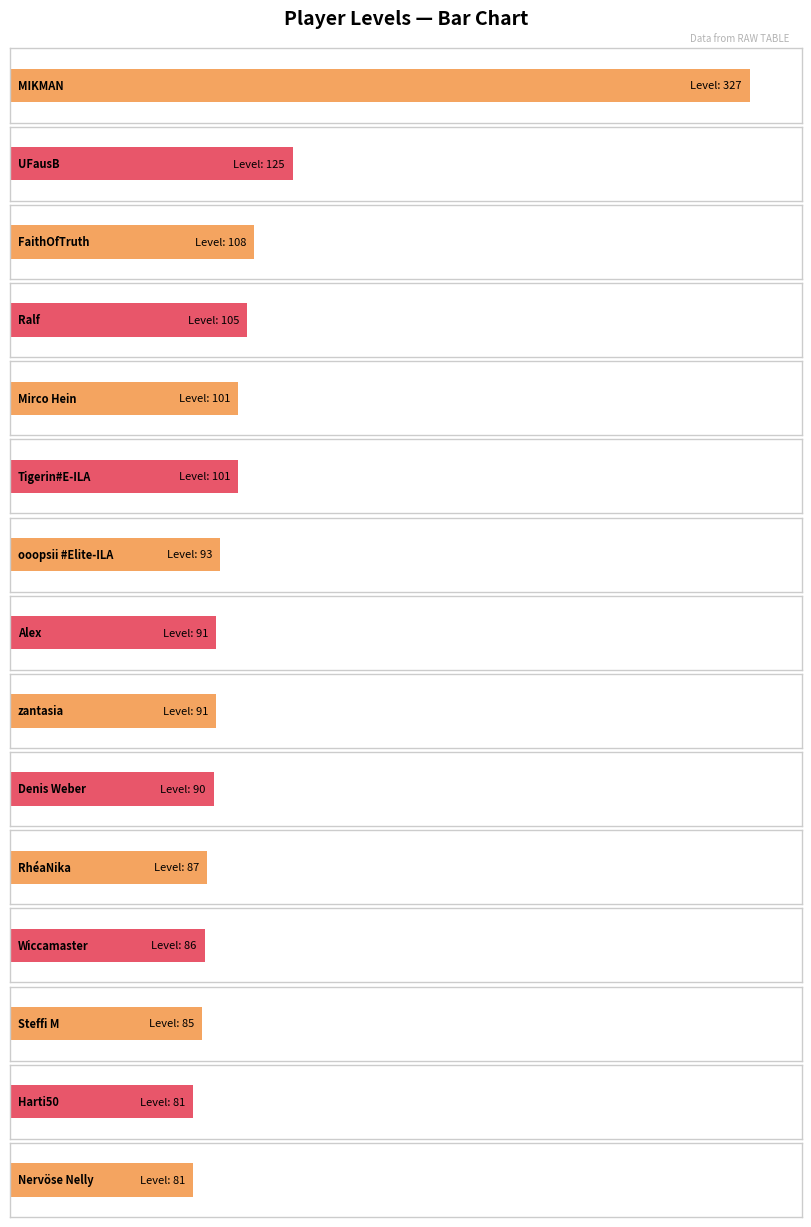

What position from the right is Harti50?

2